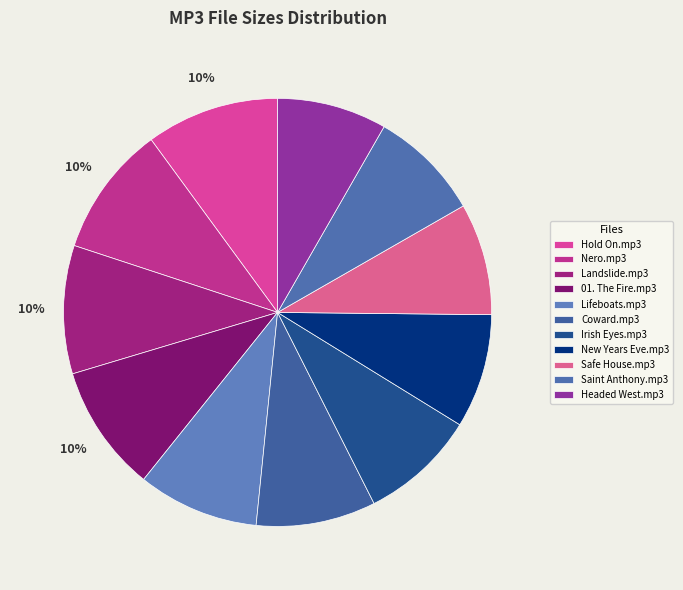

Rank the categories by value from lowest to highest.

Headed West.mp3, Saint Anthony.mp3, Safe House.mp3, New Years Eve.mp3, Irish Eyes.mp3, Coward.mp3, Lifeboats.mp3, 01. The Fire.mp3, Landslide.mp3, Nero.mp3, Hold On.mp3